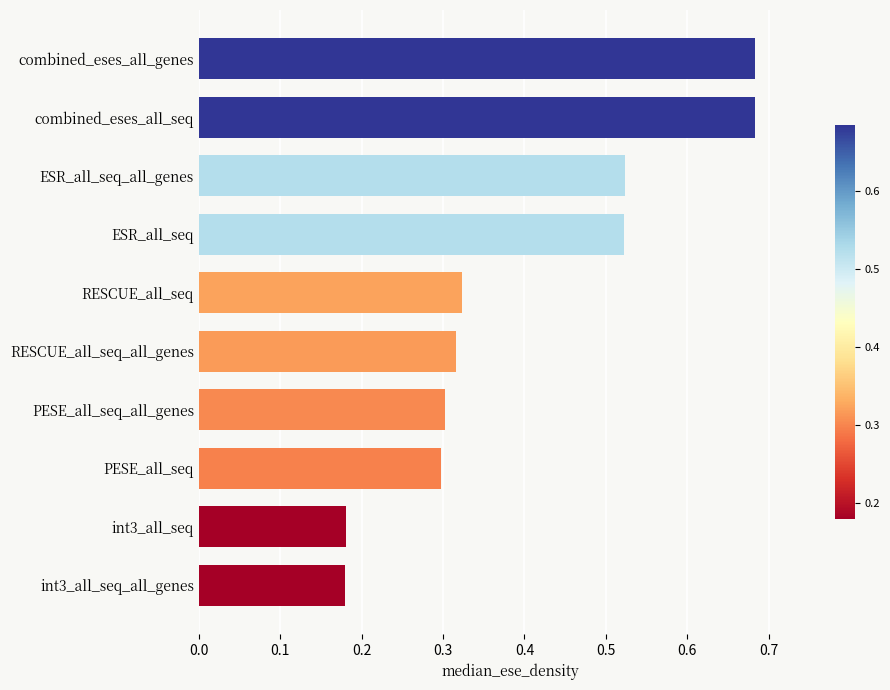

What is the sum of all values?

4.0